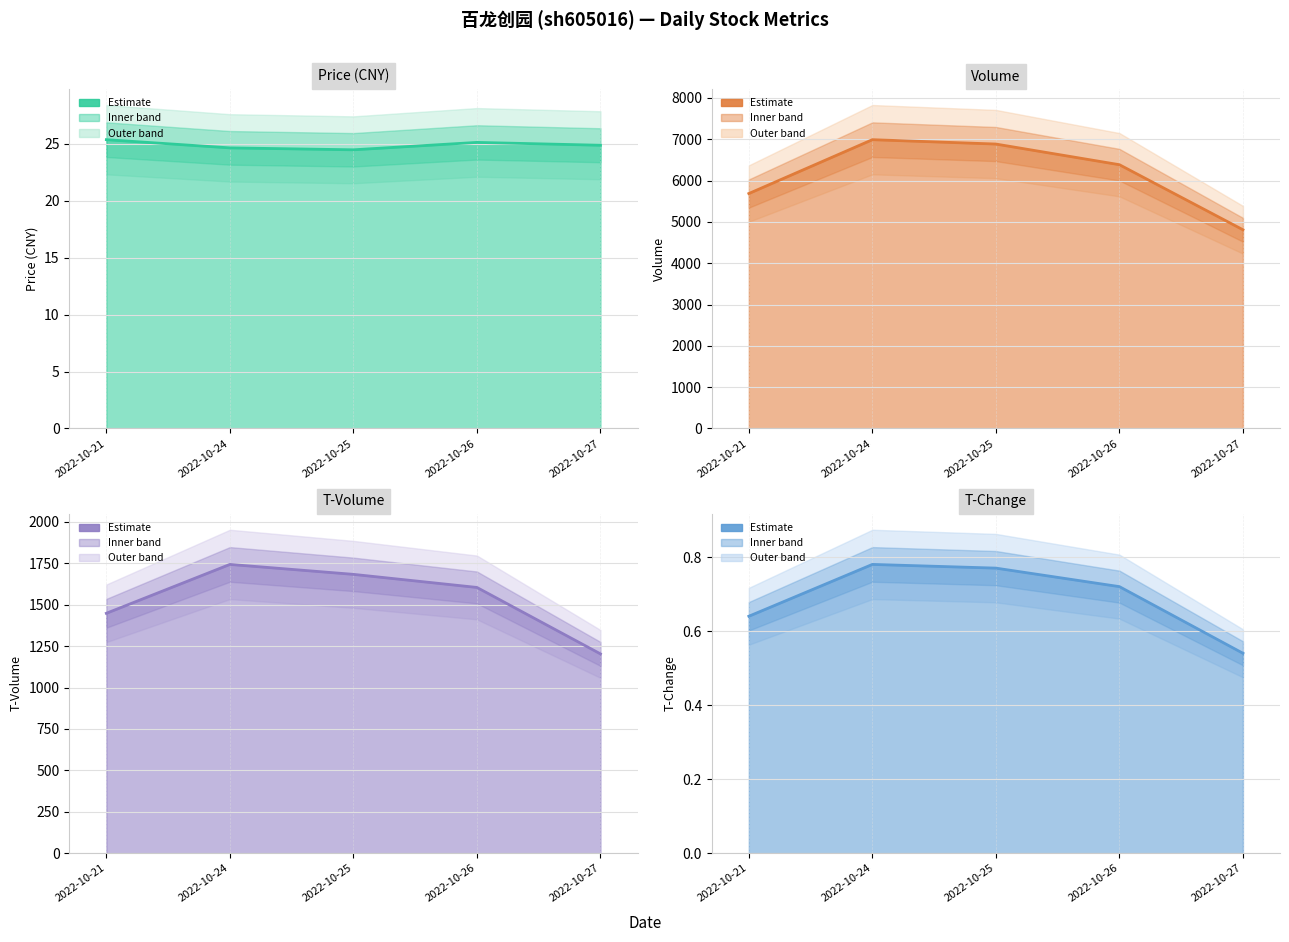

At which category is the sum across all series the highest?

2022-10-24